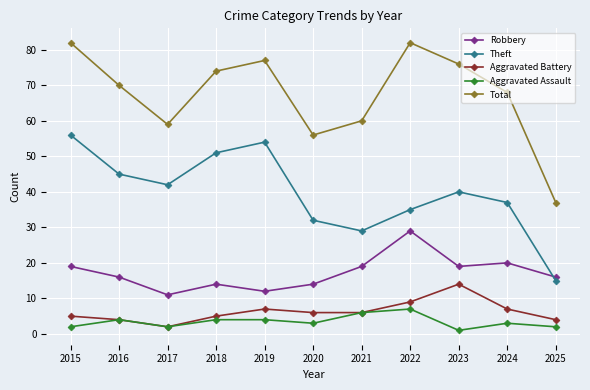

Rank the series by their maximum value, from lowest to highest.

Aggravated Assault, Aggravated Battery, Robbery, Theft, Total